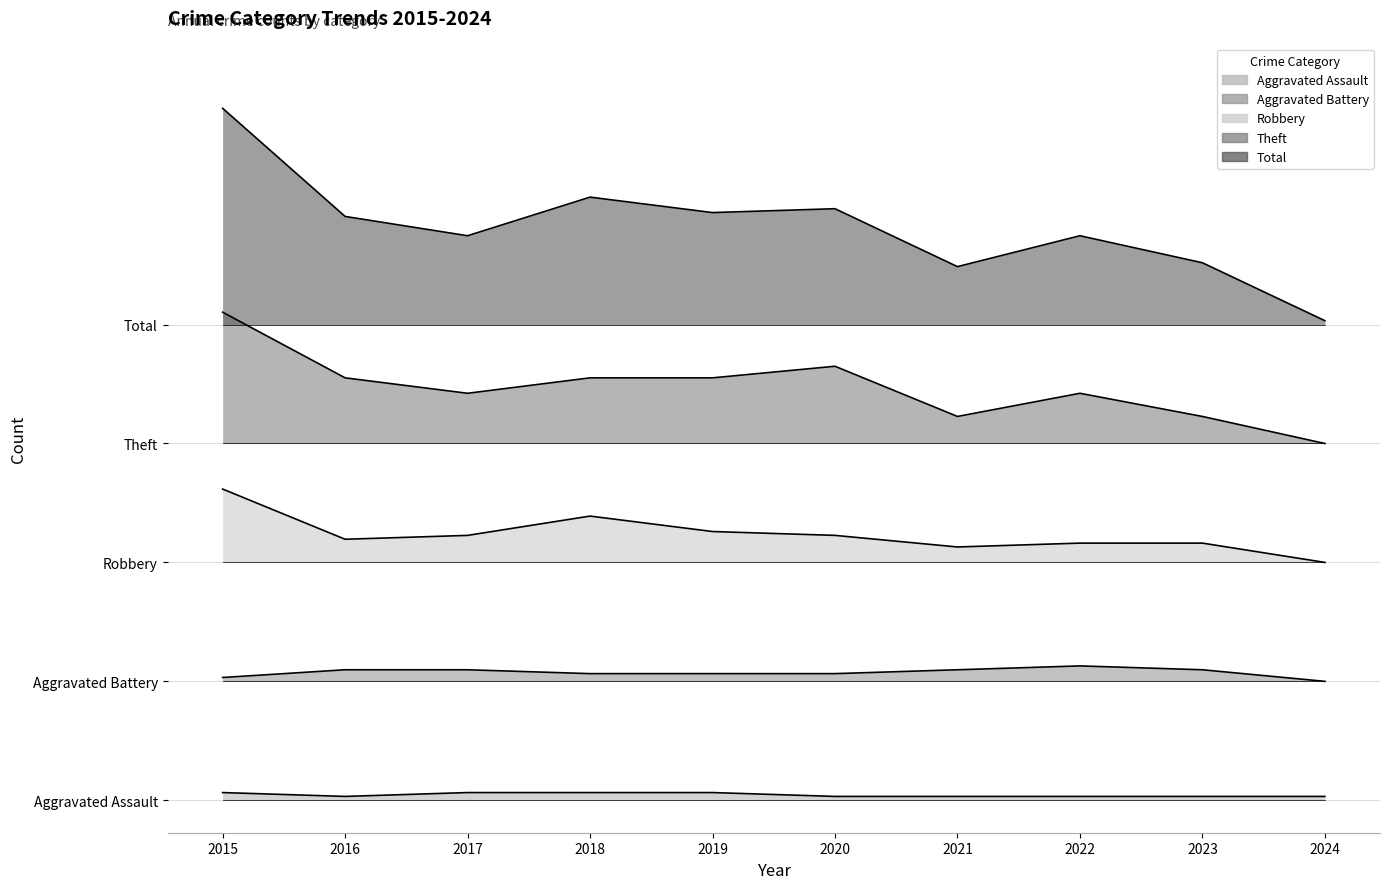

At which label is Aggravated Assault closest to 1?

2016